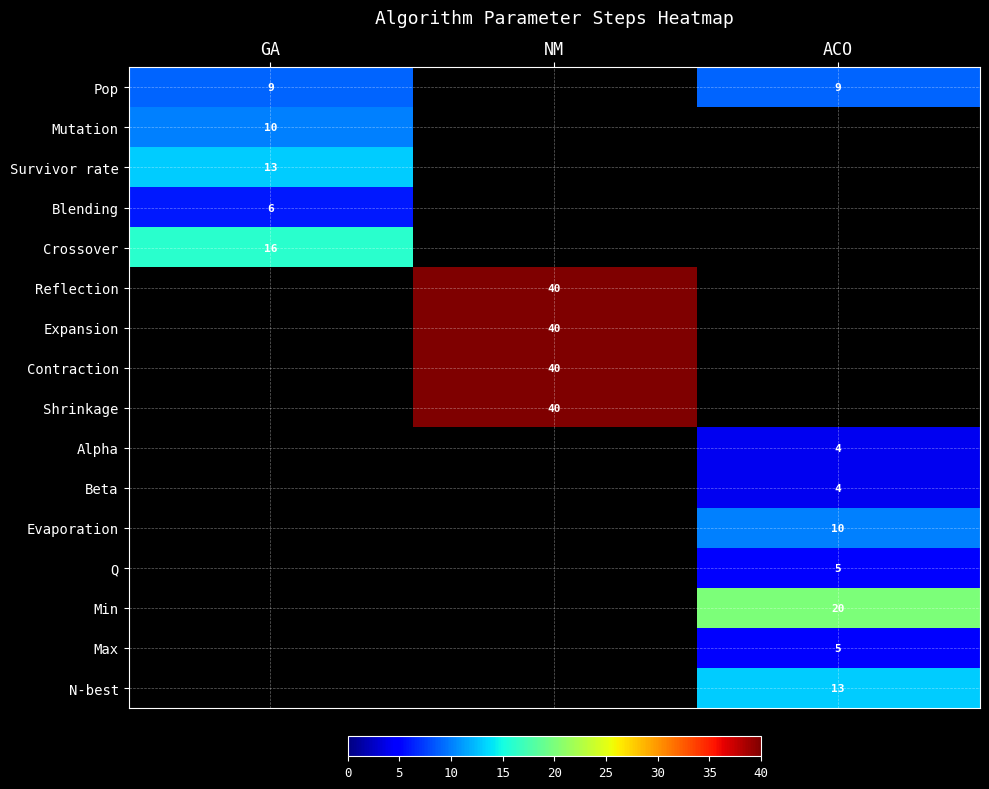

Is the value of Pop at GA greater than the value of N-best at ACO?

No